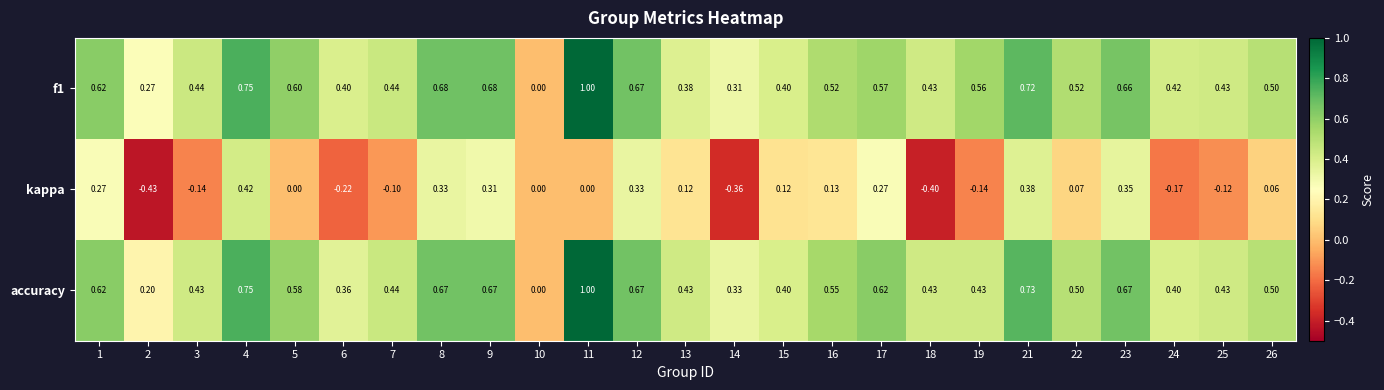

Between 3 and 23, which series saw the biggest shift?

kappa